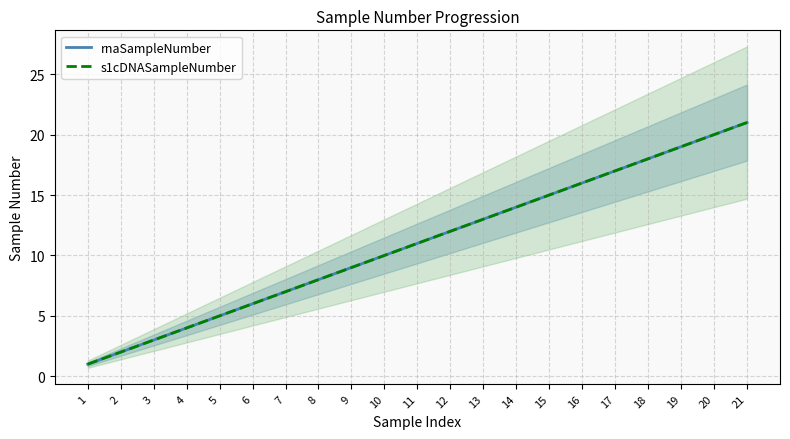

Does the chart display data point markers on the line(s)?

No